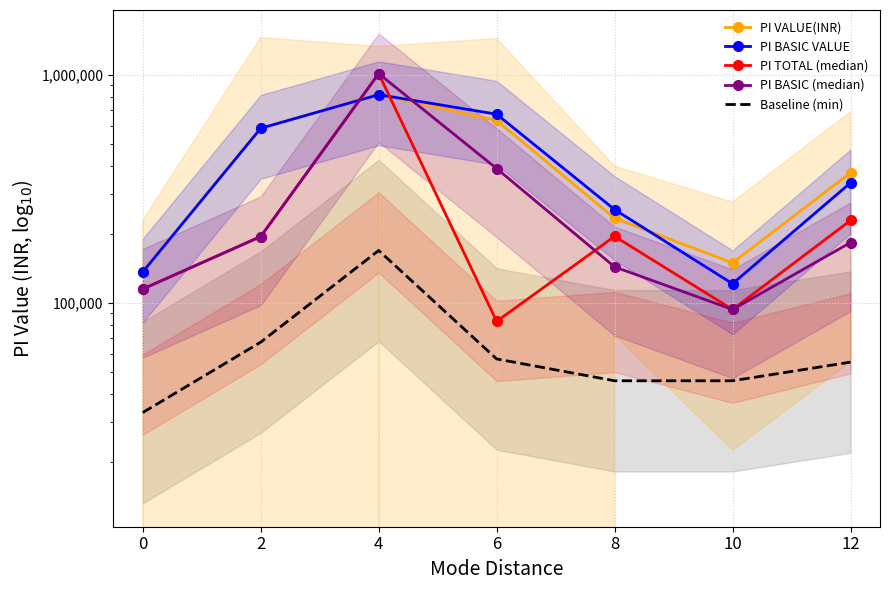

How many lines are shown in the chart?

5